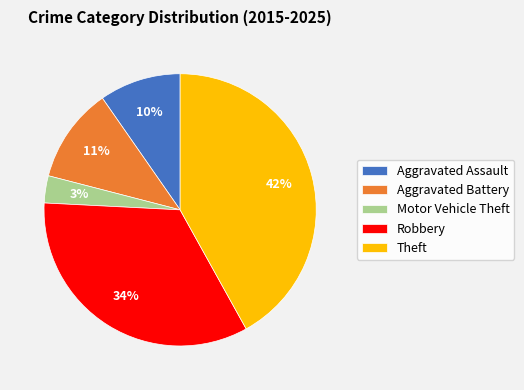

Which category has the smallest portion of the pie?

Motor Vehicle Theft